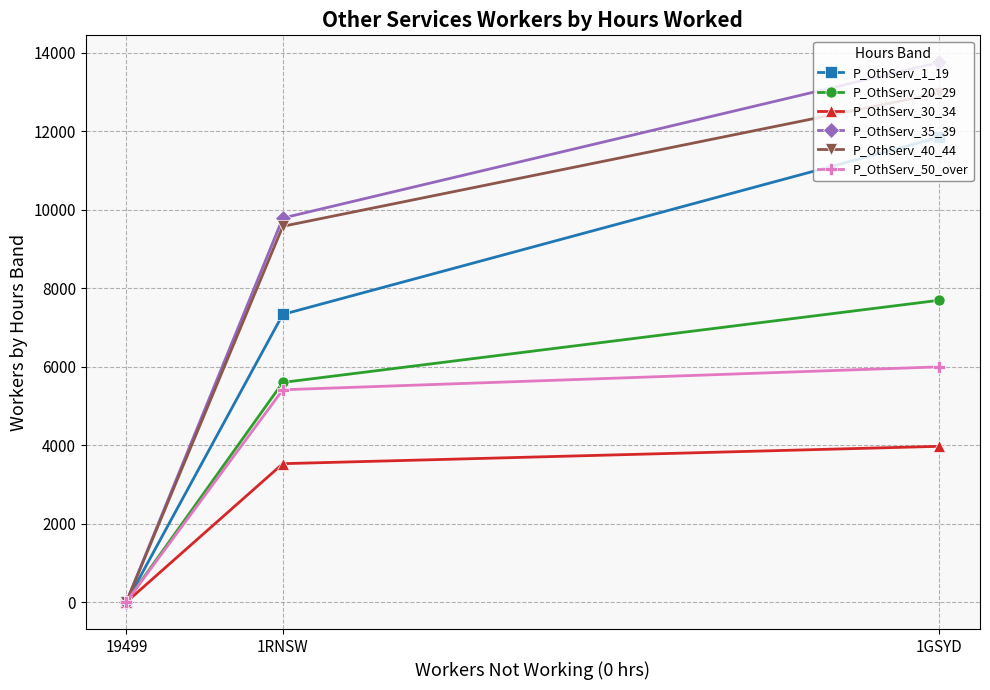

What is the difference between the P_OthServ_30_34 values at 19499 and 1RNSW?

3524